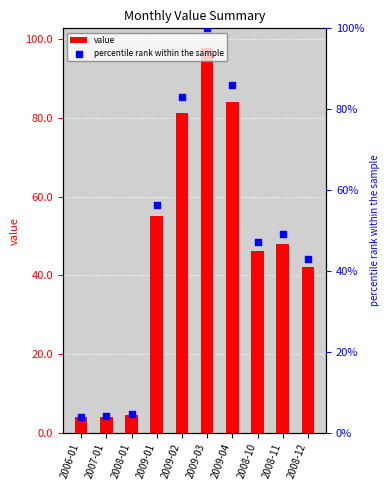

At how many categories does at least one series exceed 45?

6